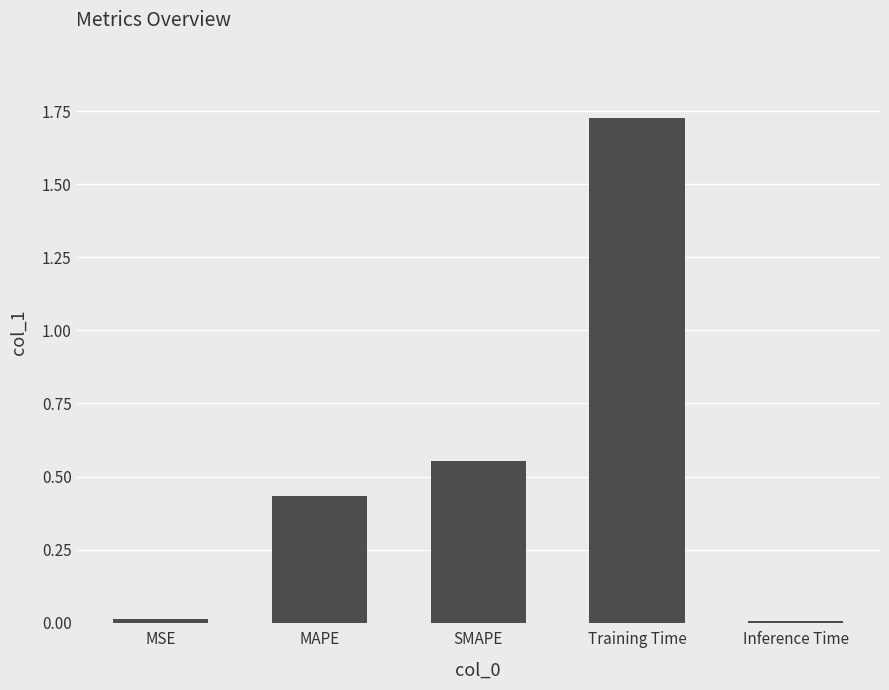

How many series are shown in this chart?

1